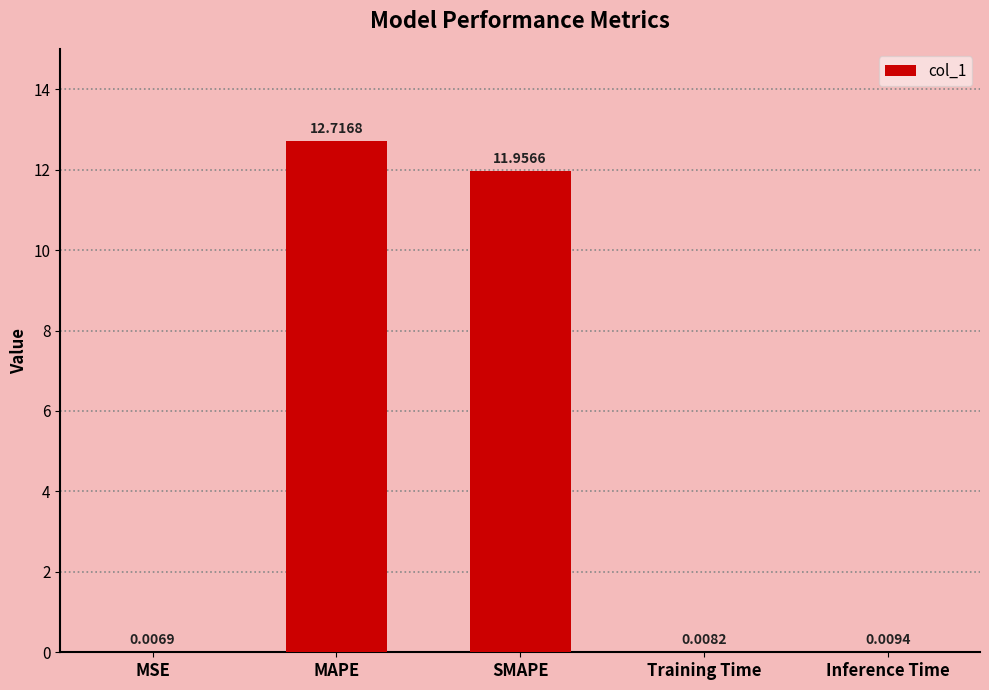

The chart shows a value of 12.7 at MAPE. True or false?

True